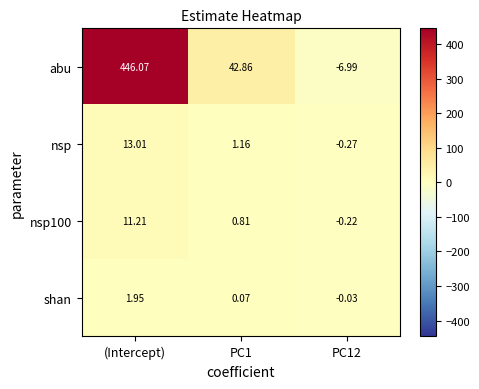

Which category has the highest value across all series?

(Intercept)